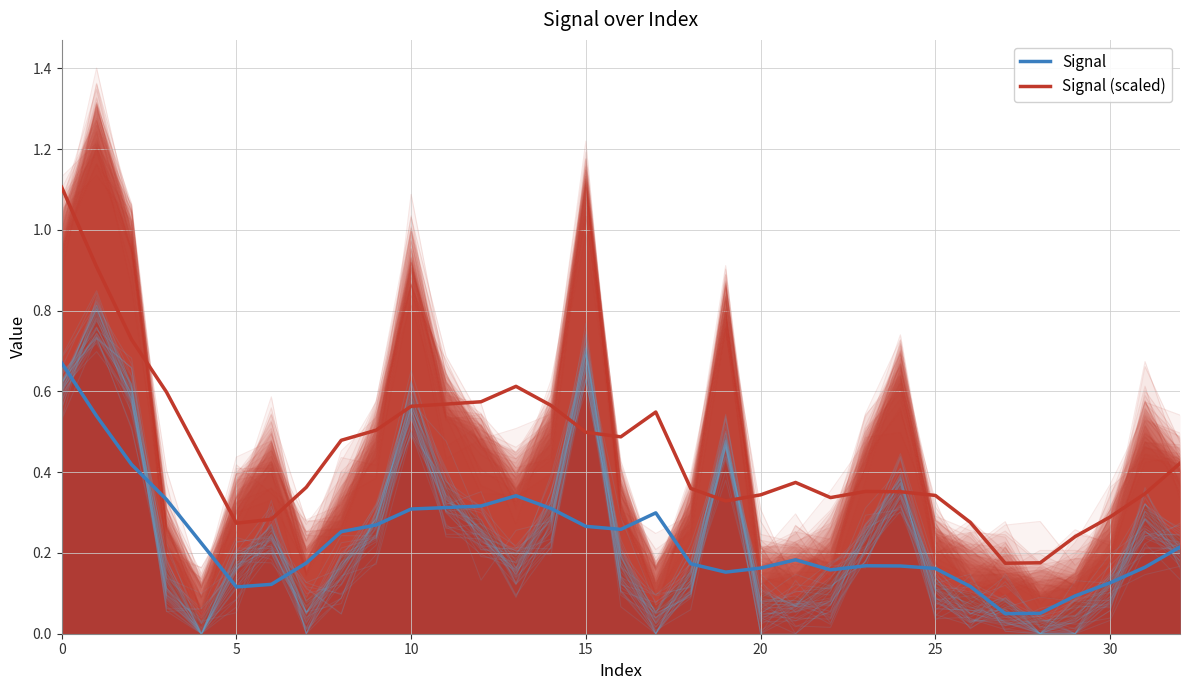

What is the value of the Signal (scaled) point at the 31st from the left?

0.3